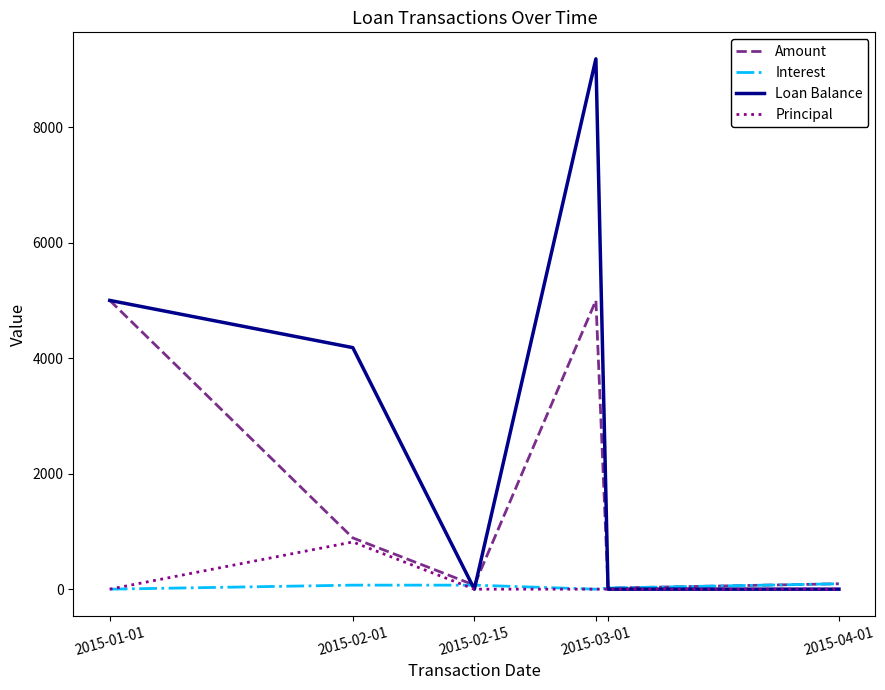

Which series has the largest total across all categories?

Loan Balance